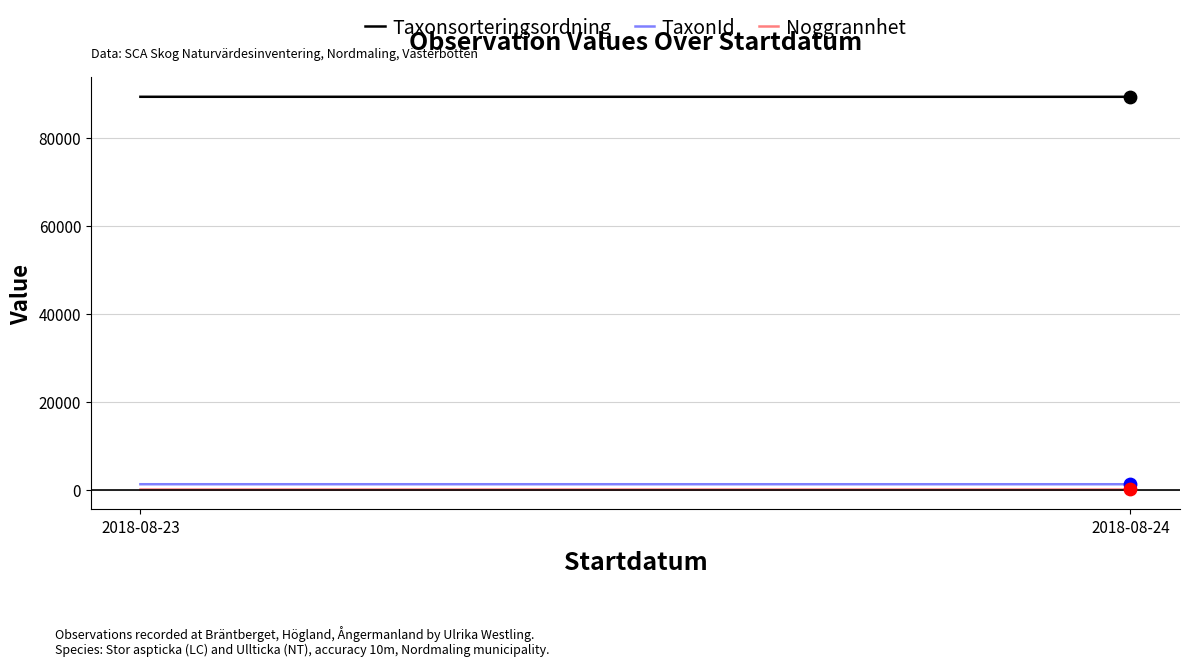

Which series has the largest total across all categories?

Taxonsorteringsordning